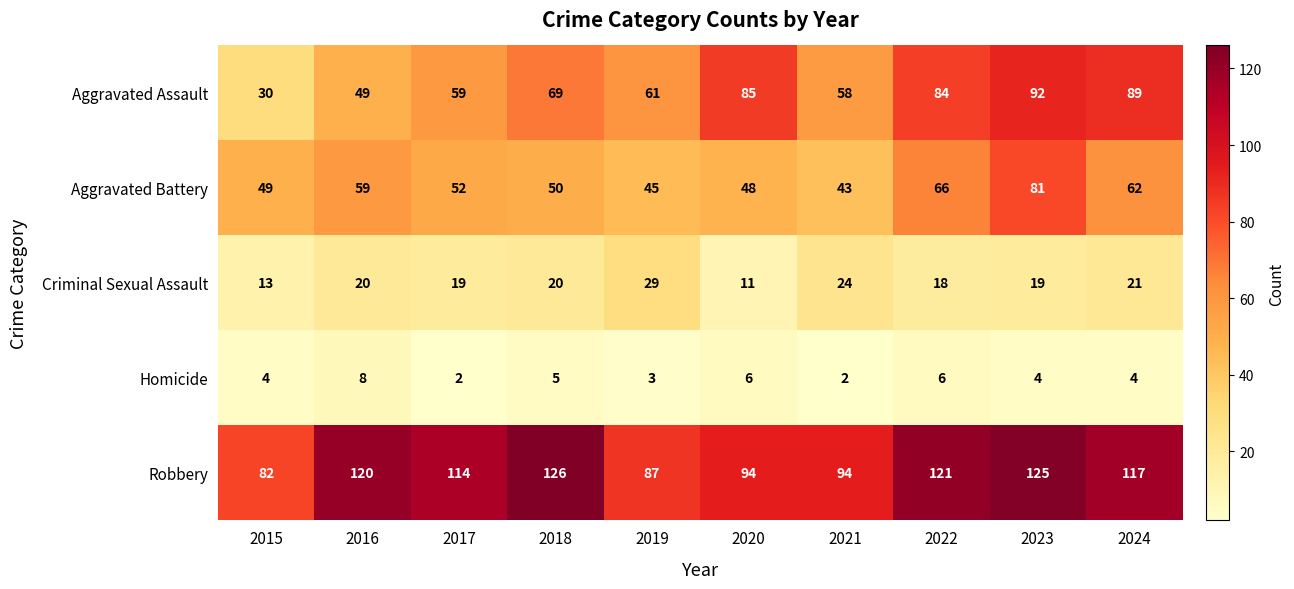

What is the sum of all Homicide values?

44